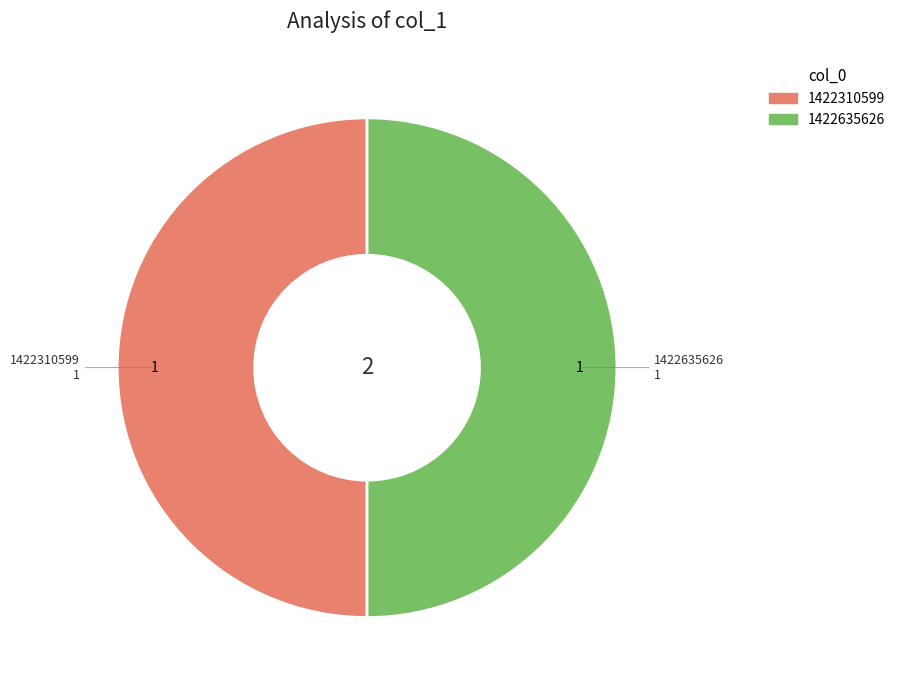

How many slices are in this pie chart?

2